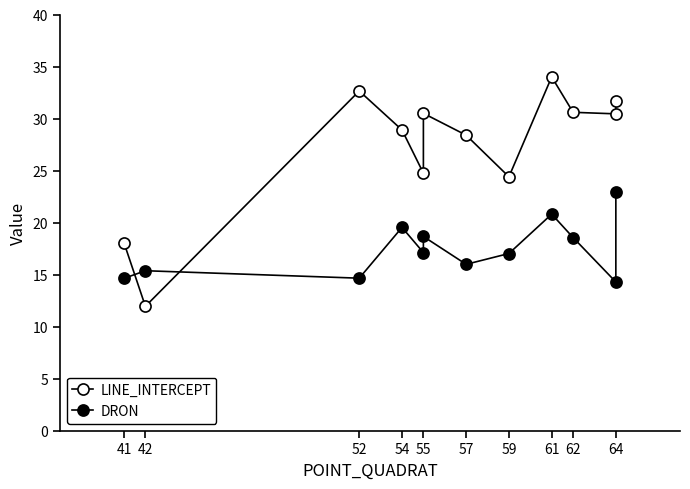

At which category does LINE_INTERCEPT reach its first local peak?

52